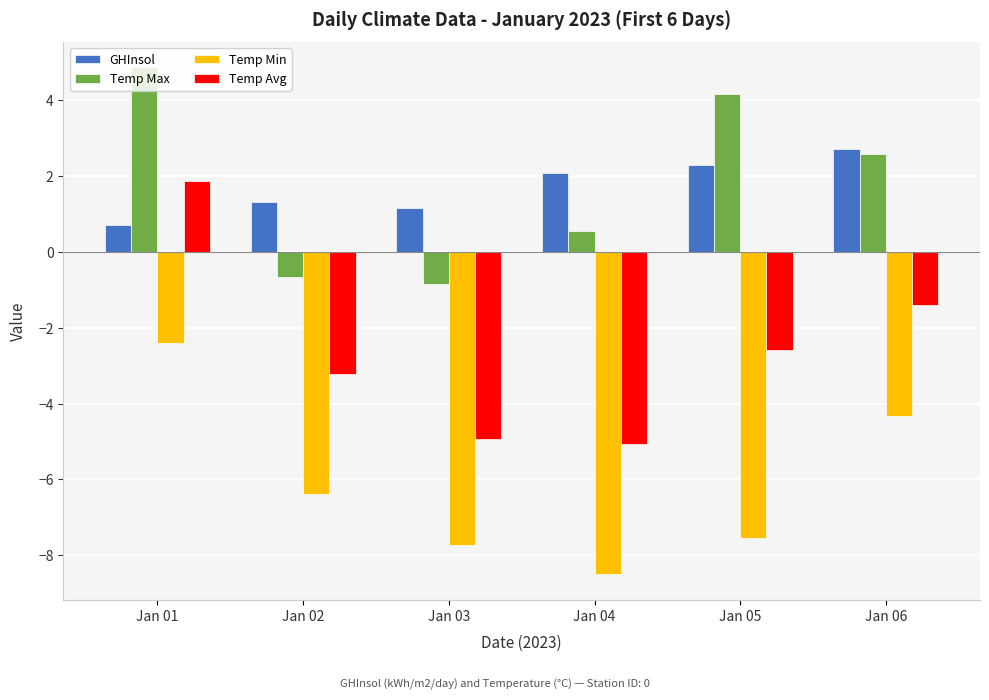

List the series in order of their peak value, lowest first.

Temp Min, Temp Avg, GHInsol, Temp Max